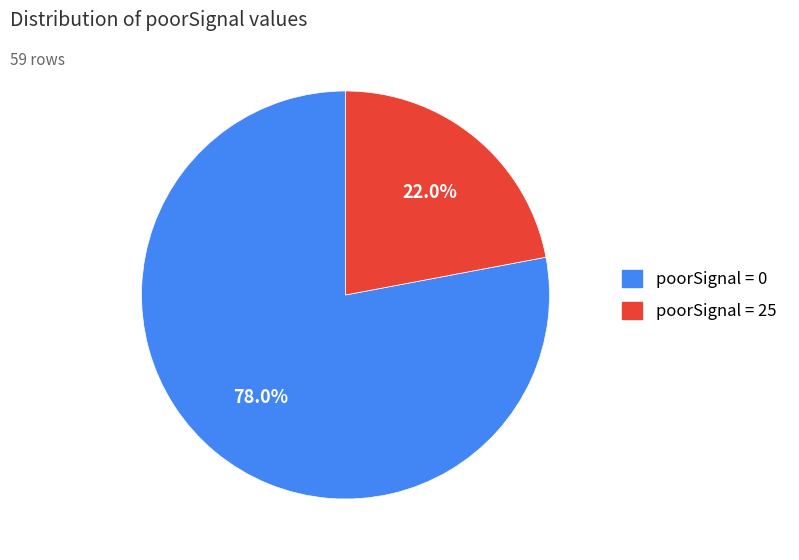

Is there a majority slice in this chart?

Yes